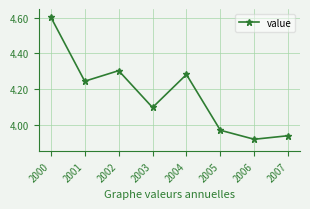

How many interior local valleys (lower than both neighbors) does the data have?

3